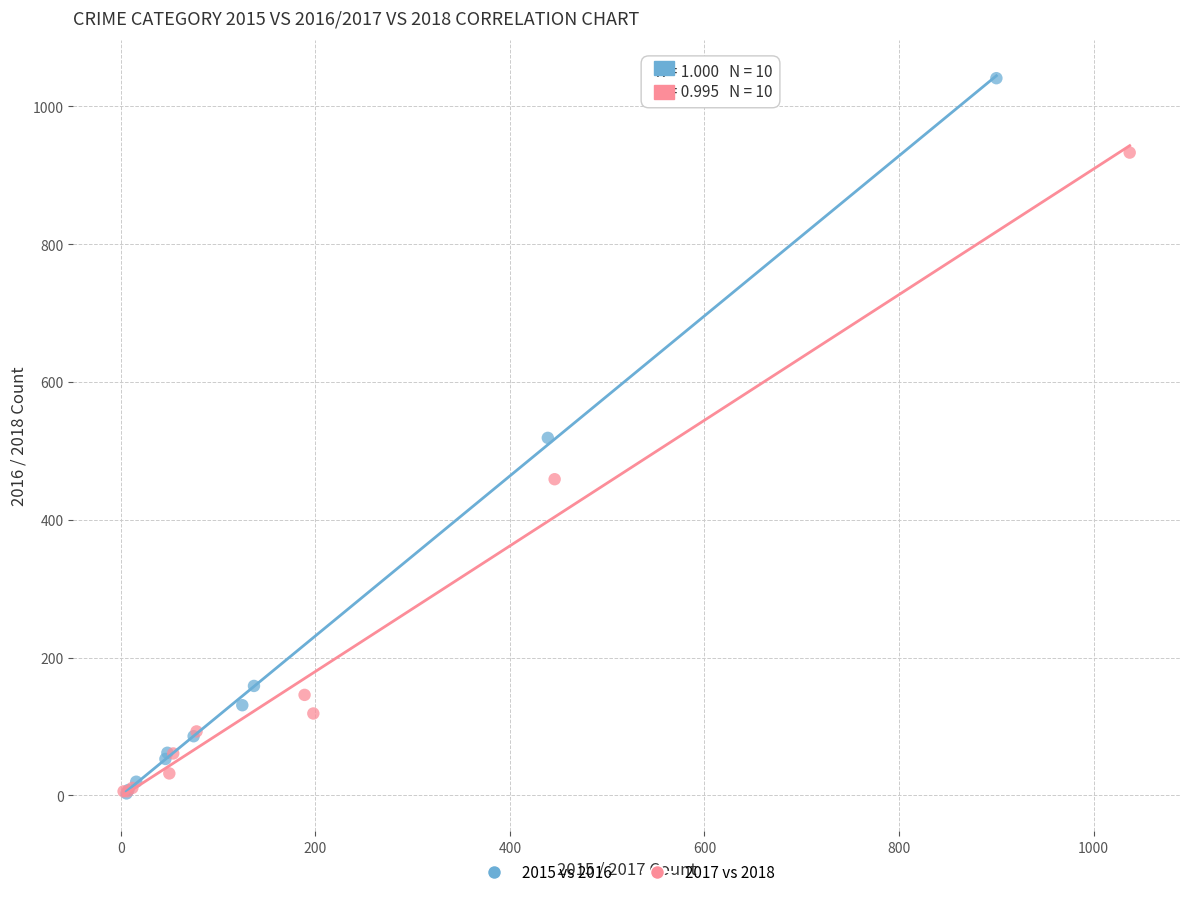

Which series has the largest Y range (max minus min)?

2015 vs 2016